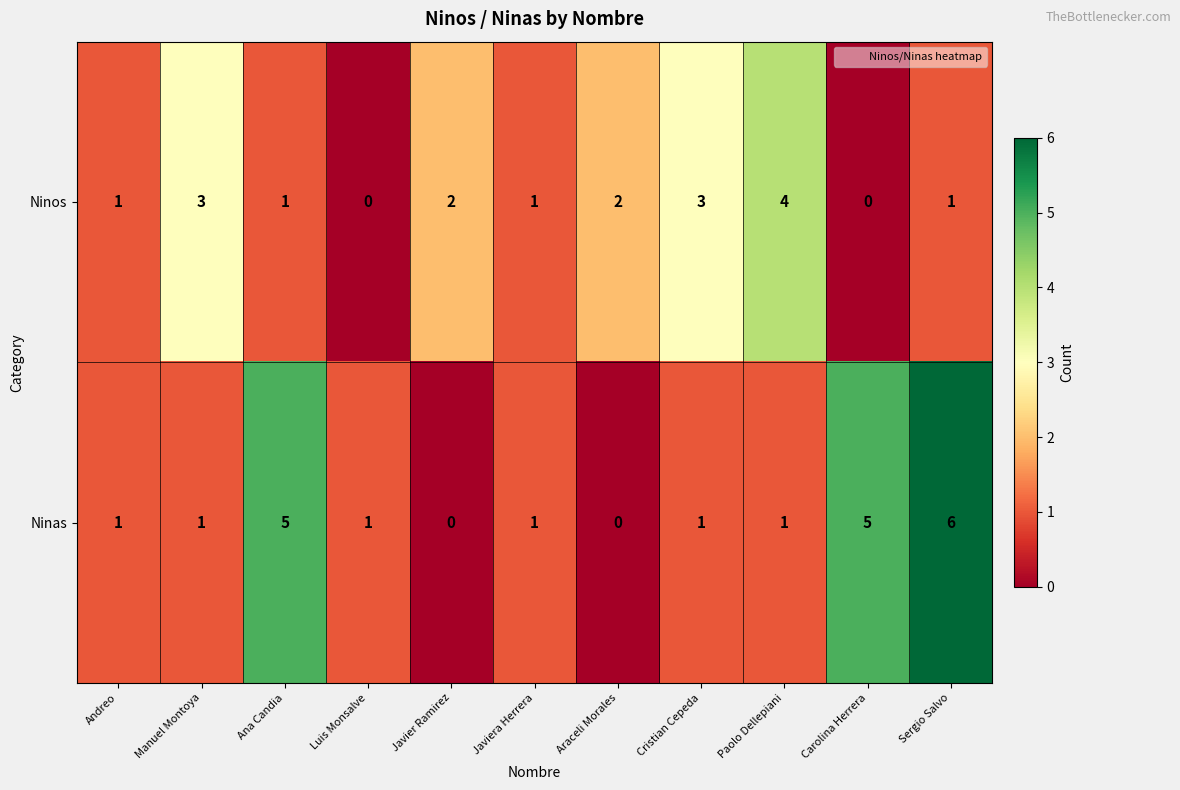

What is the difference between the second highest and minimum values in the Ninas series?

5